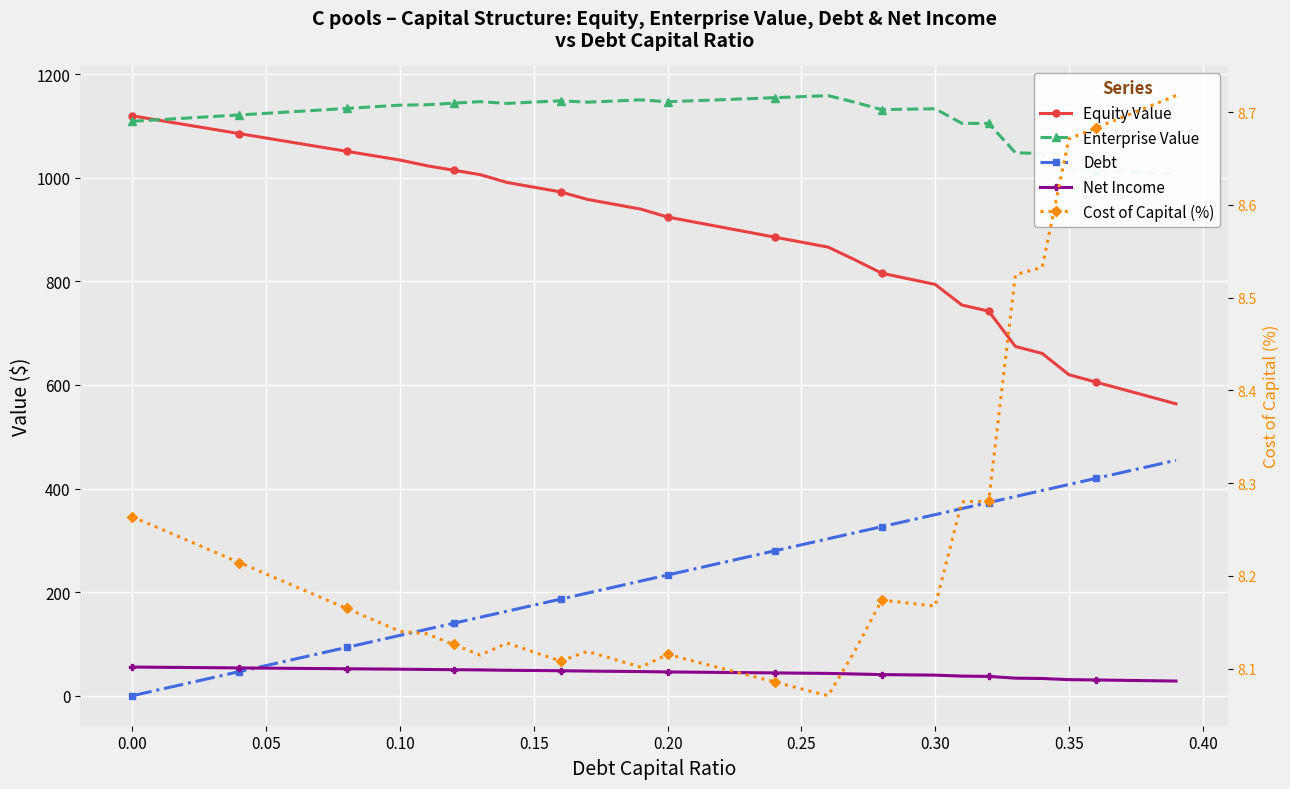

What are all the series names shown in the legend?

Equity Value, Enterprise Value, Debt, Net Income, Cost of Capital (%)